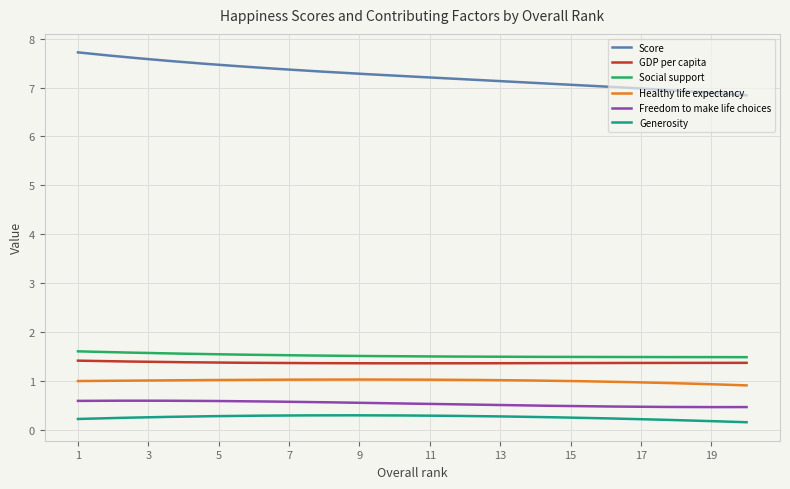

What is the minimum value for Score?

6.8